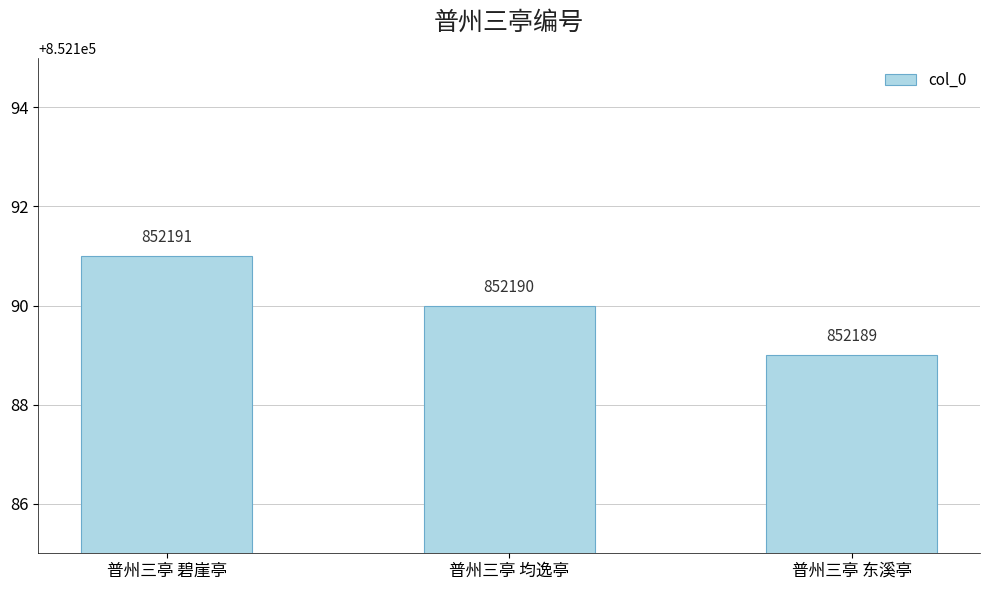

Count the number of categories in the chart.

3